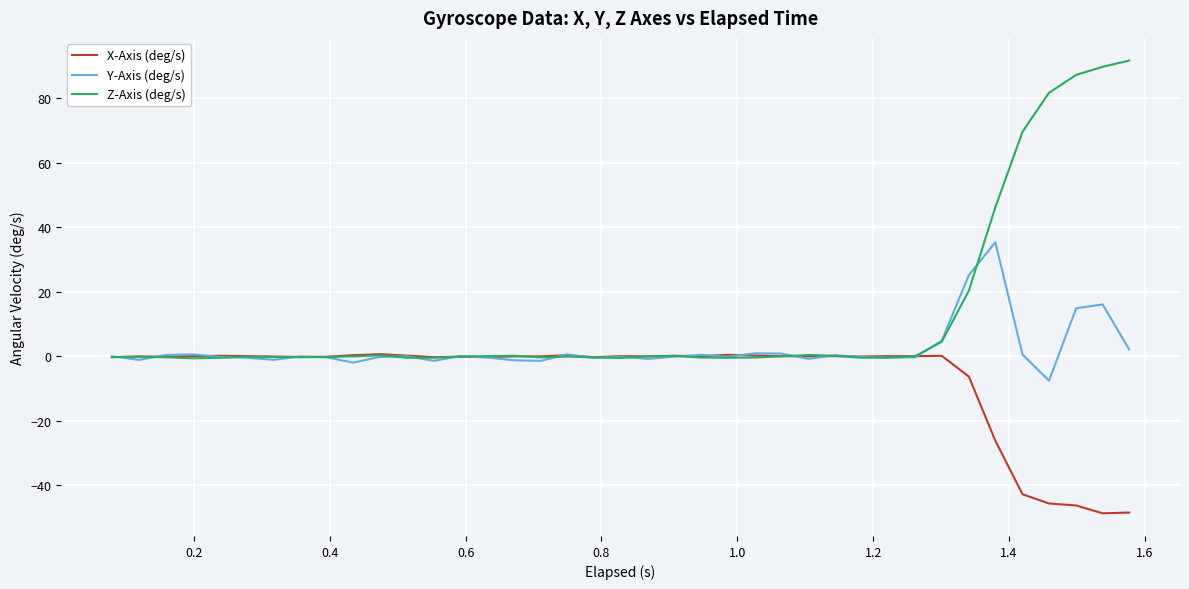

True or false: Y-Axis (deg/s) has more than 2 interior local peaks.

True